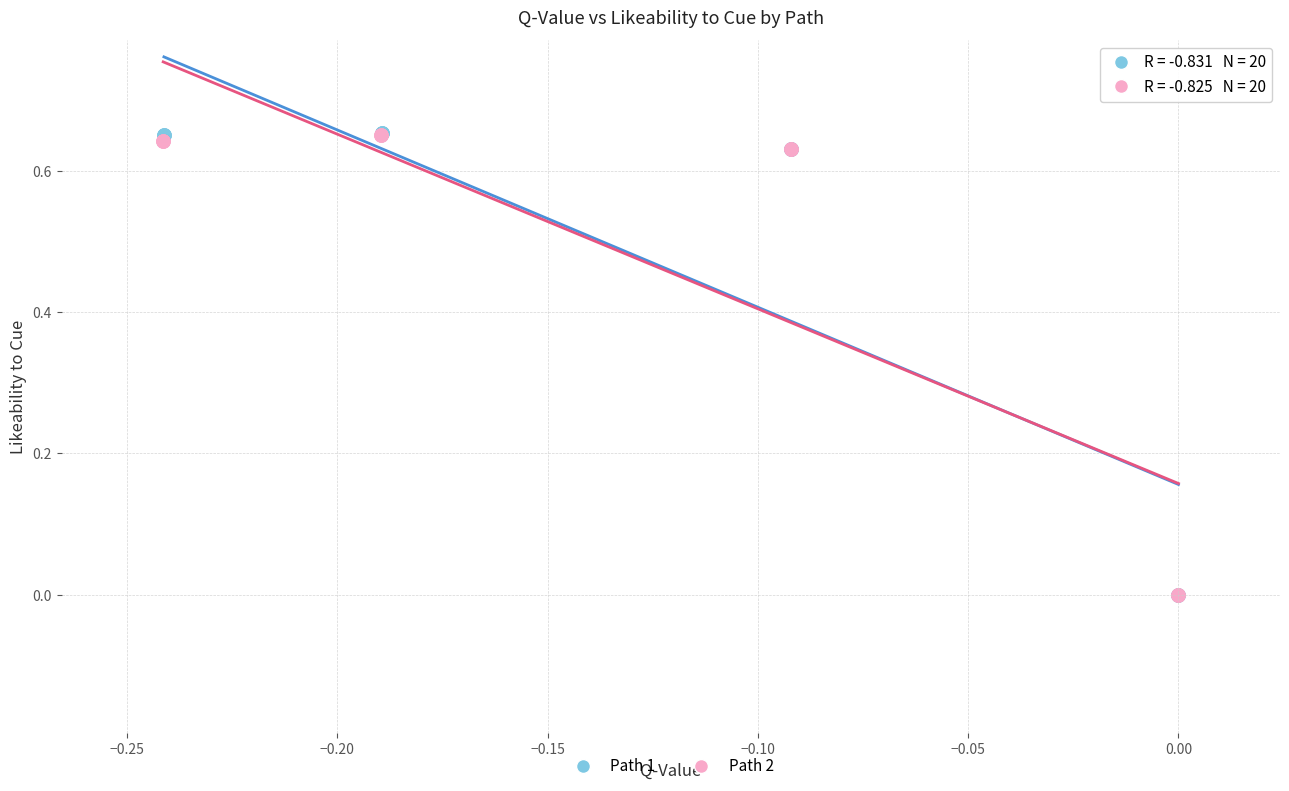

Which series has the widest spread of Y values?

Path 1